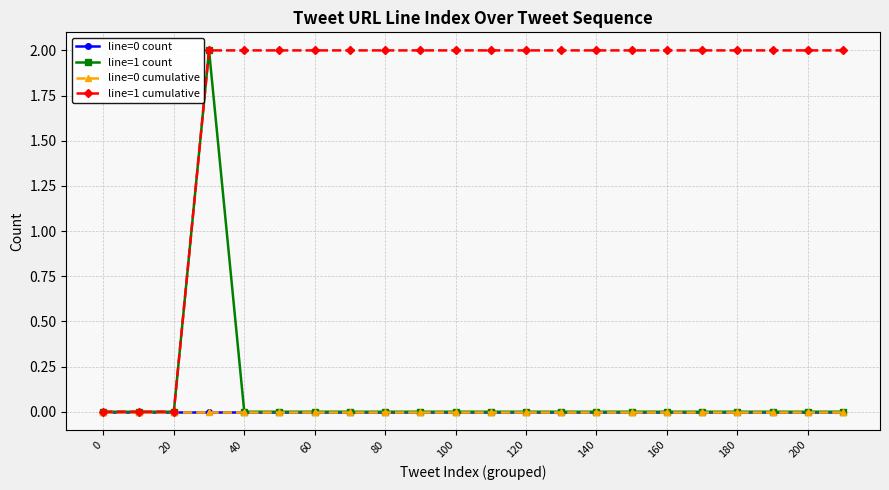

True or false: line=1 count and line=1 cumulative cross at least once.

False